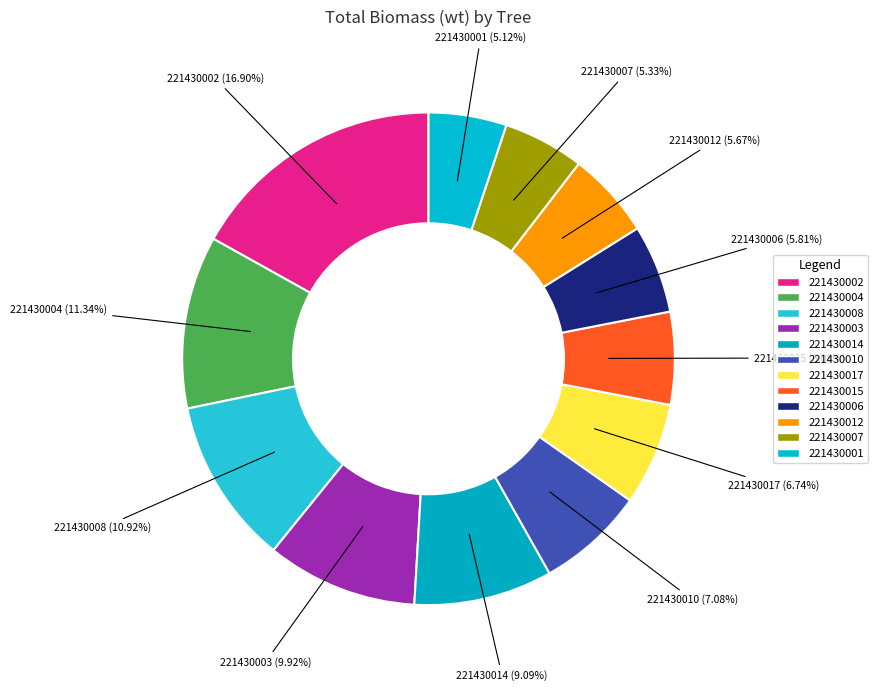

Is there a majority slice in this chart?

No